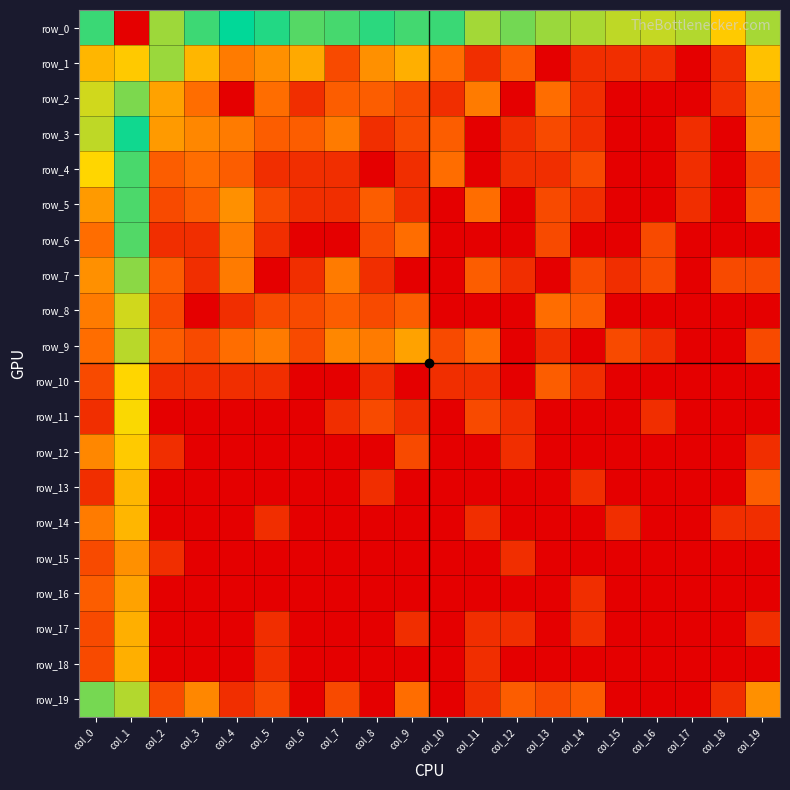

What is the highest value of the row_8 series?

3.3